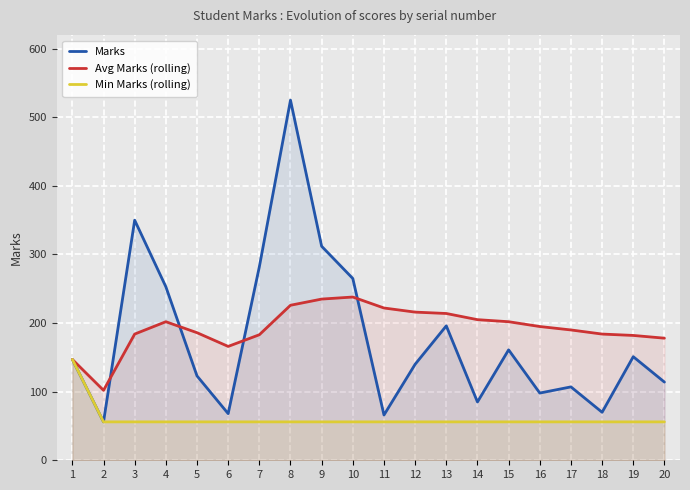

How many series are shown in this chart?

3